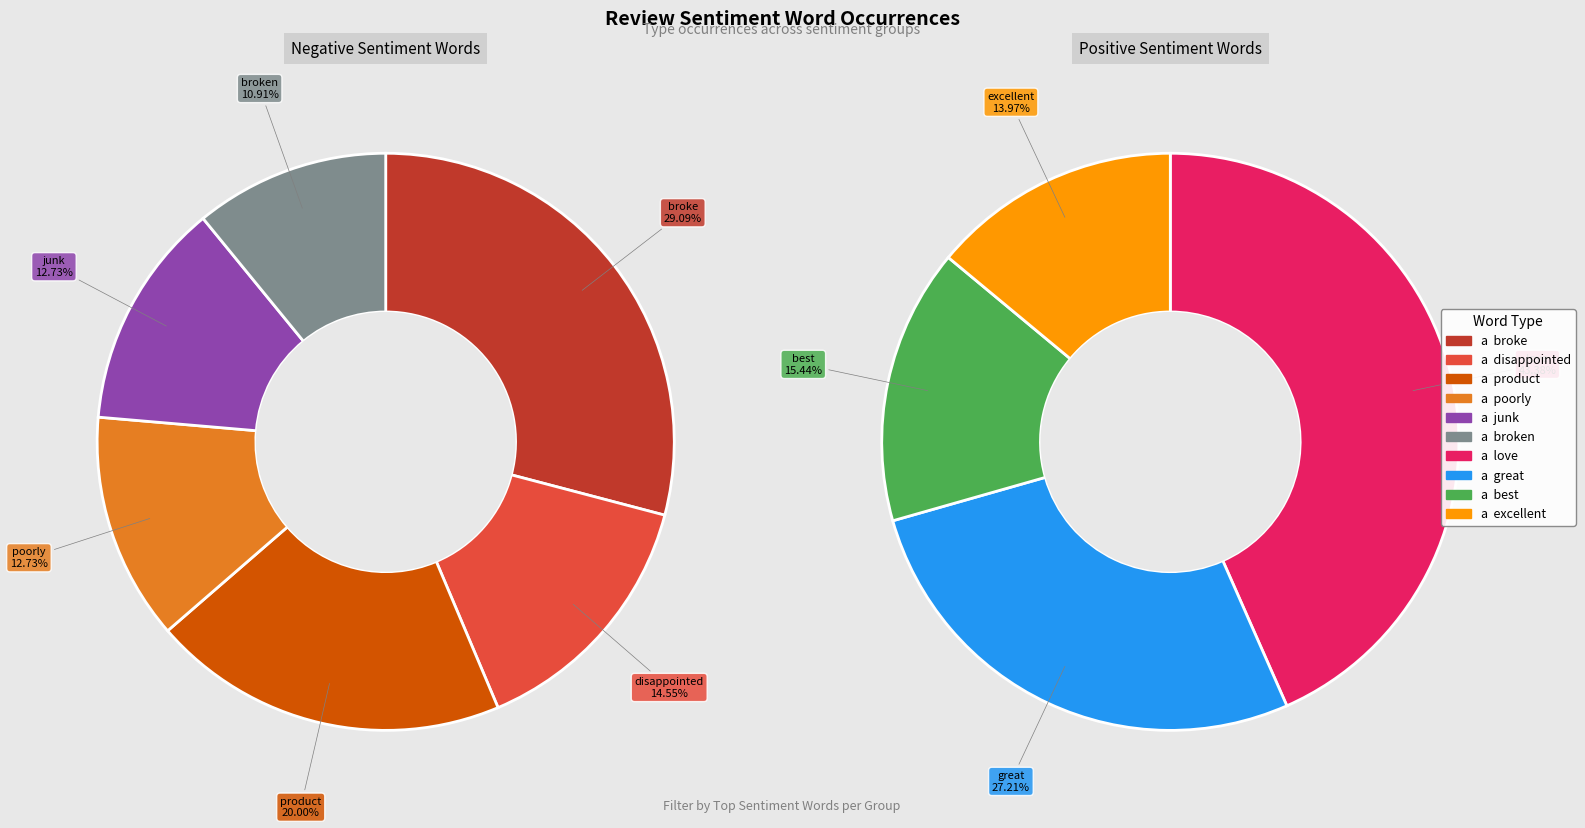

Which slice is the largest?

love